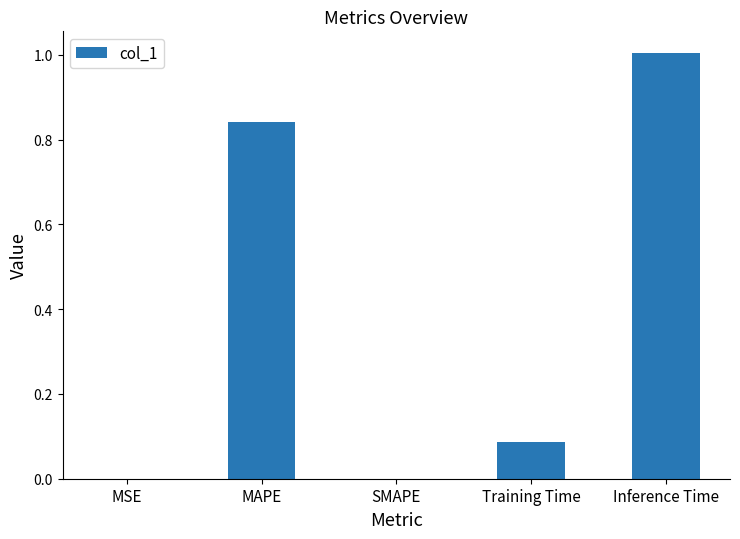

The value at Training Time is 0.0. True or false?

False